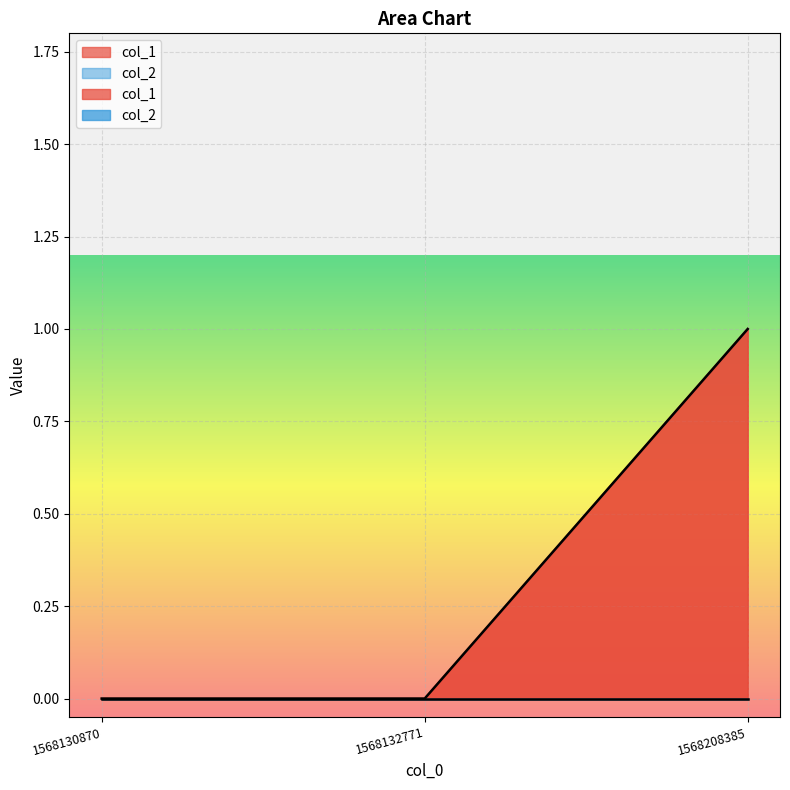

What is the sum of all values?

1